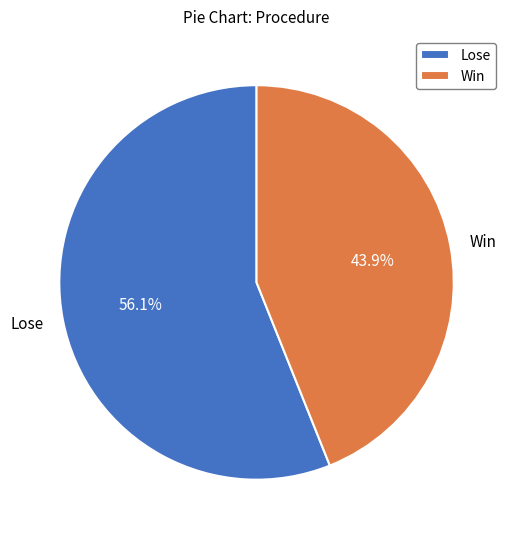

What is the smallest slice in the pie chart?

Win